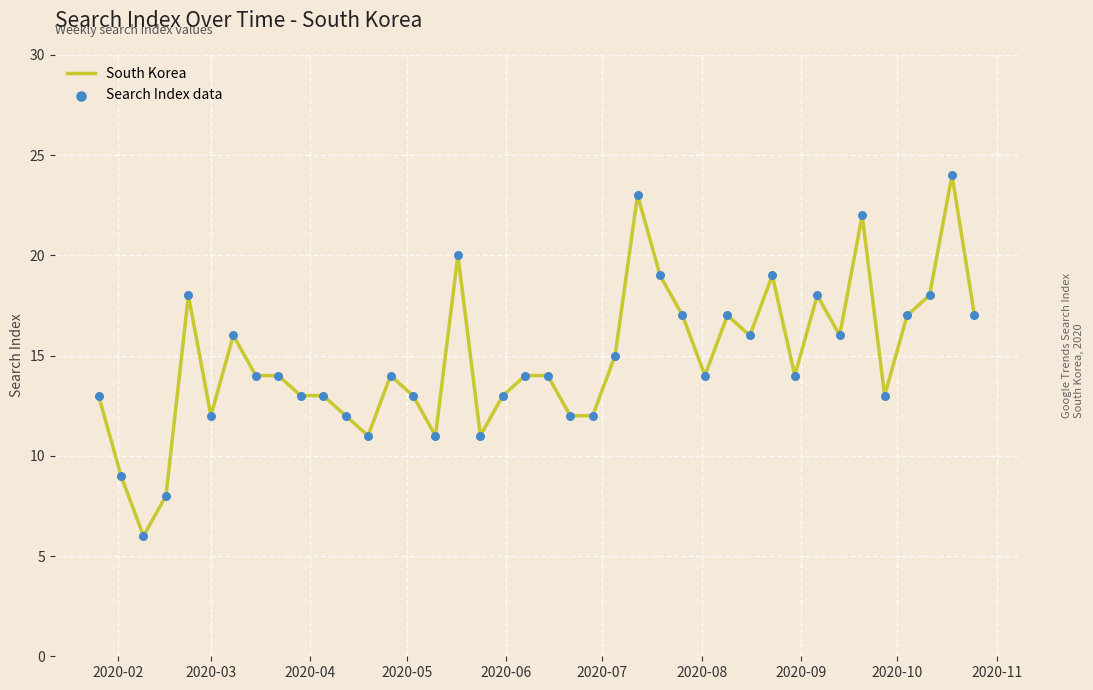

What is the maximum value shown in the chart?

24